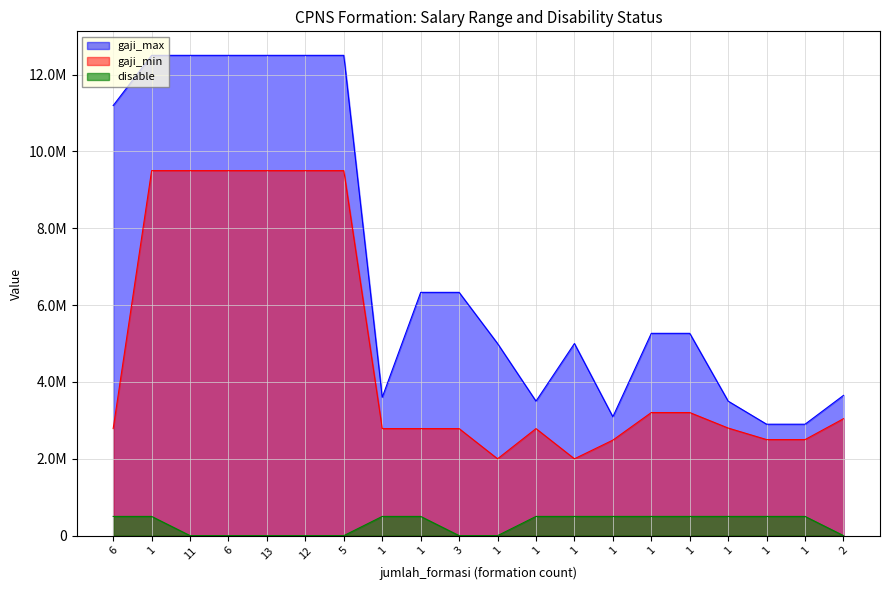

Rank the series at 1 from highest to lowest value.

gaji_max, gaji_min, disable